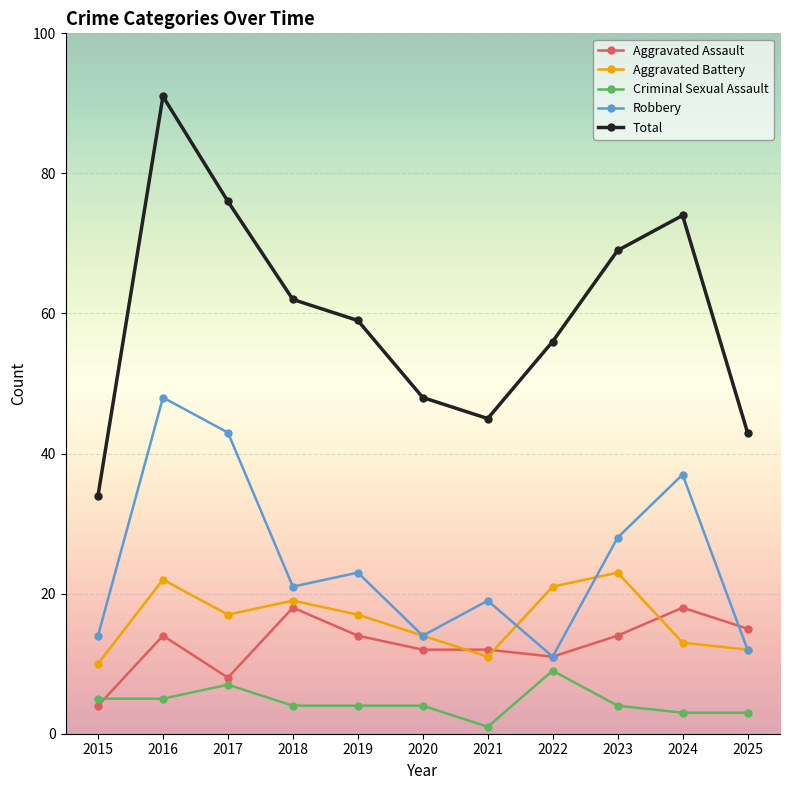

What is the minimum value for Criminal Sexual Assault?

1